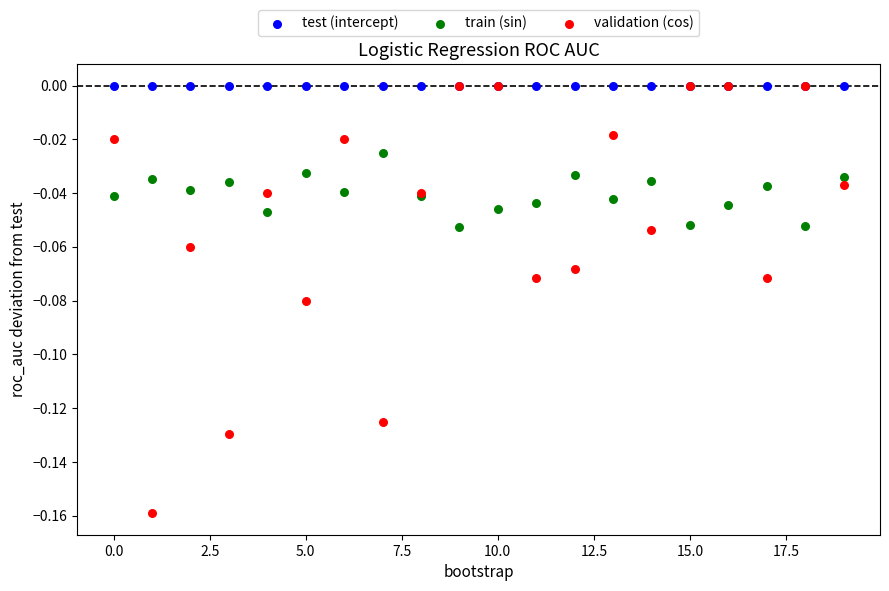

Which series reaches the minimum Y coordinate?

validation (cos)